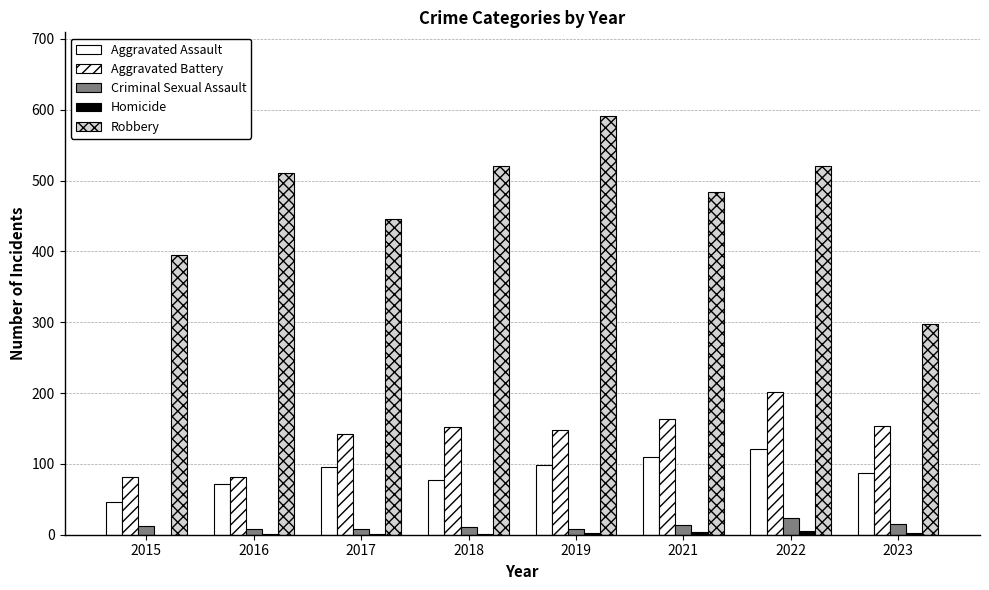

How many groups of bars are there?

8